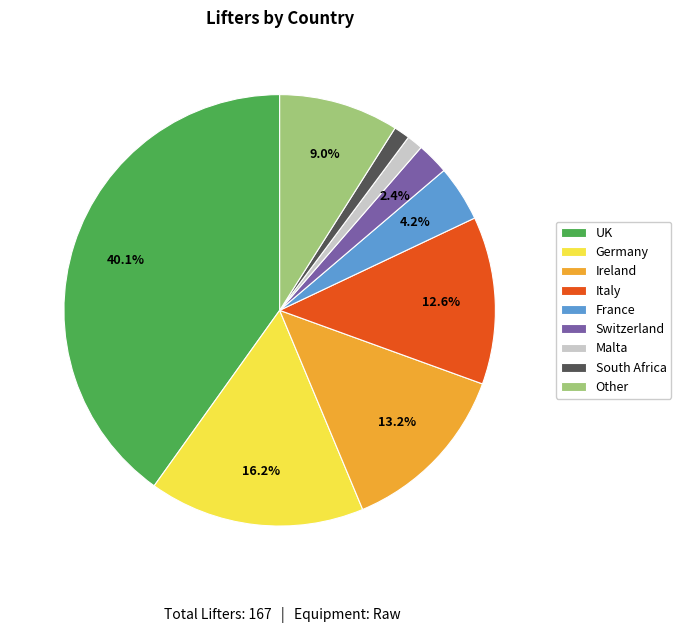

To the nearest percent, what portion does France represent?

4%